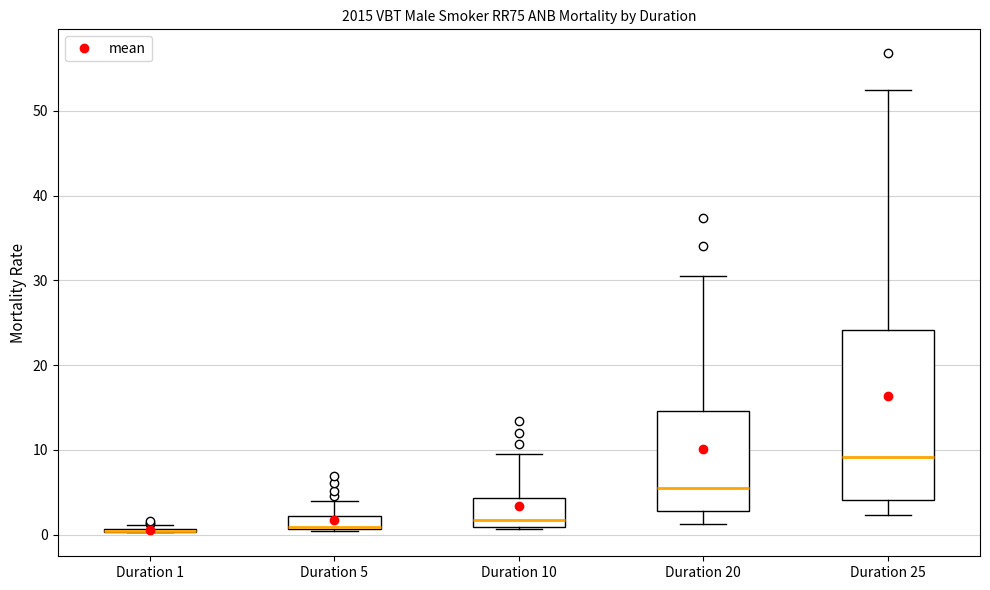

Which box is the tallest, from its lower edge to its upper edge?

Duration 25